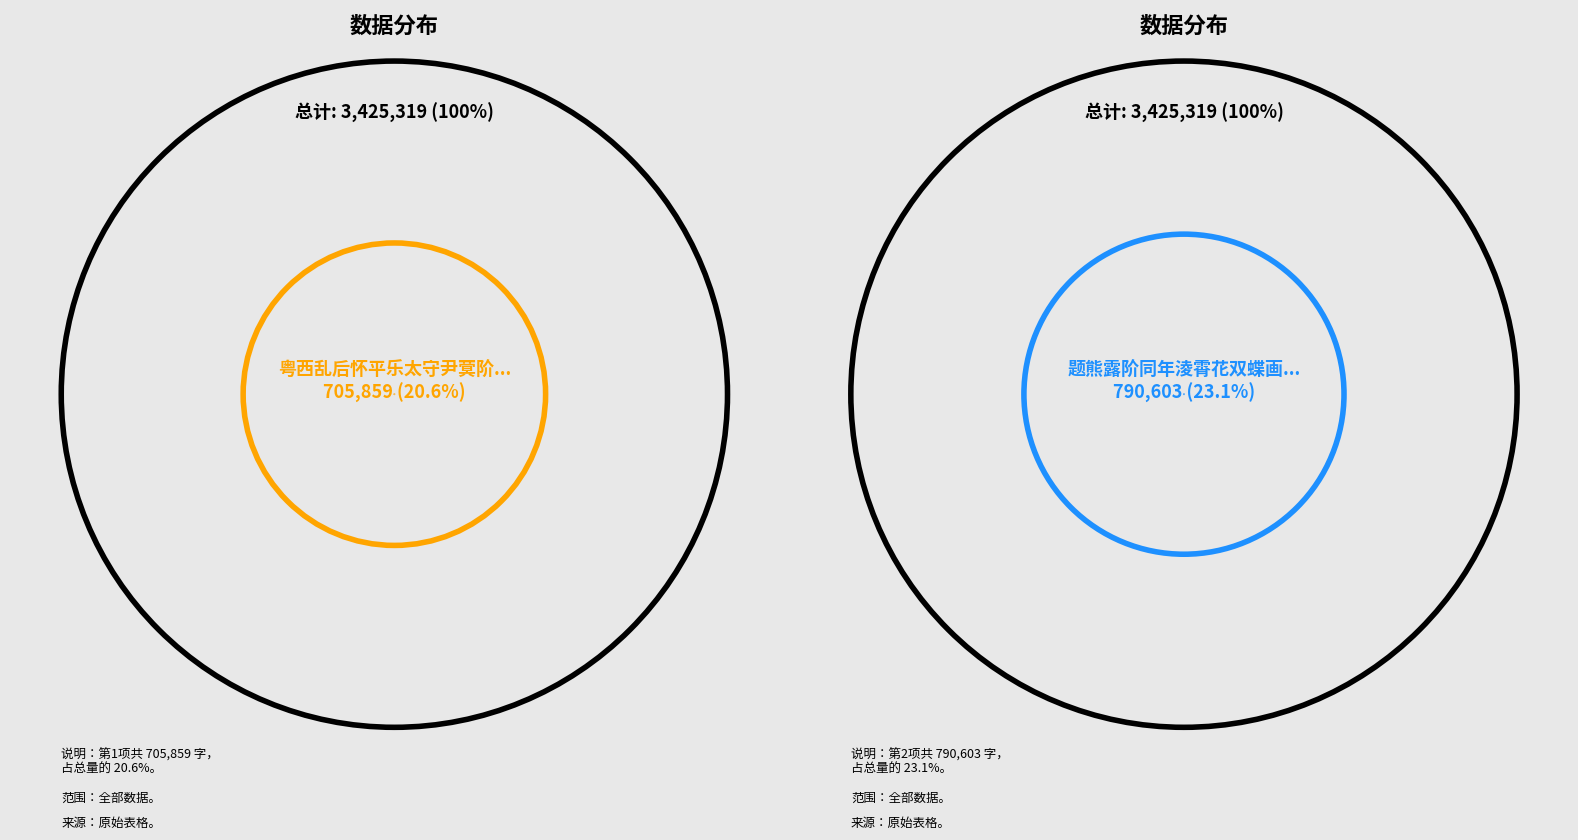

Between 题熊露阶同年淩霄花双蝶画册 and 题熊露阶同年淩霄花双蝶画册二首 其二, which is larger?

题熊露阶同年淩霄花双蝶画册二首 其二